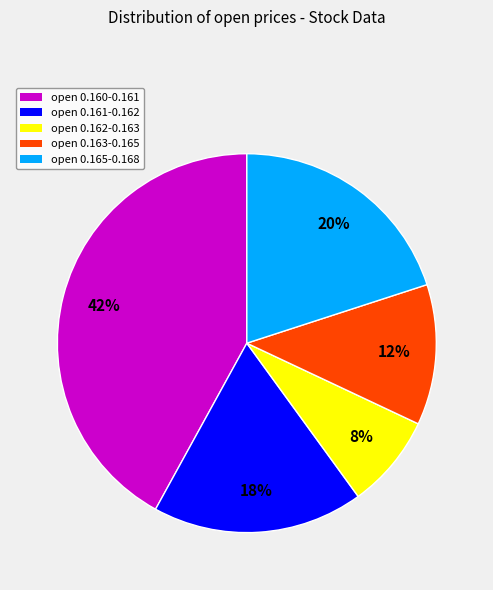

Is there a majority slice in this chart?

No